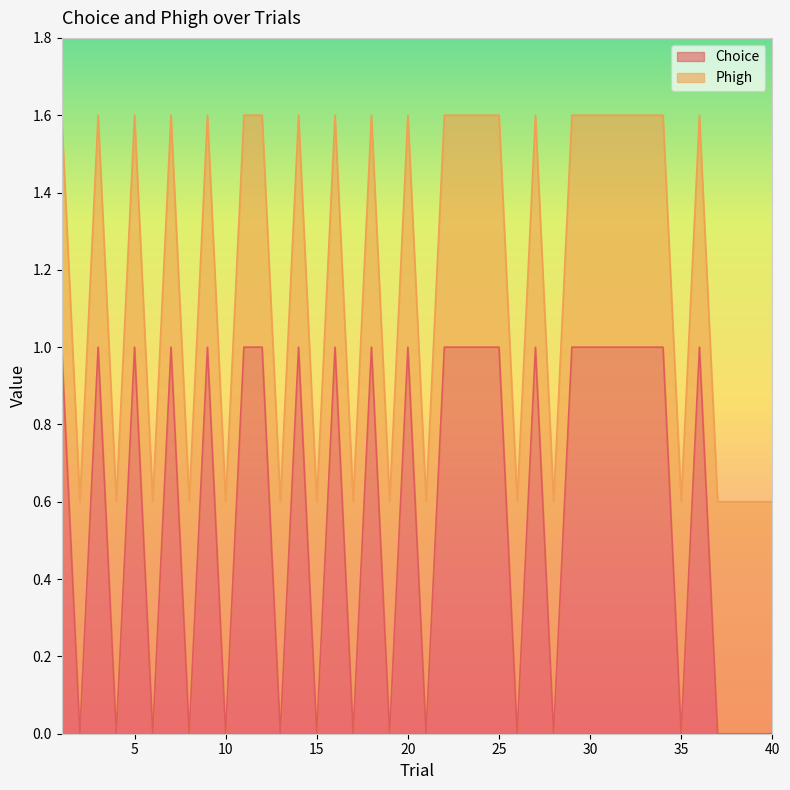

Reading left to right, what are all the values shown in this chart?

1	0	1	0	1	0	1	0	1	0	1	1	0	1	0	1	0	1	0	1	0	1	1	1	1	0	1	0	1	1	1	1	1	1	0	1	0	0	0	0